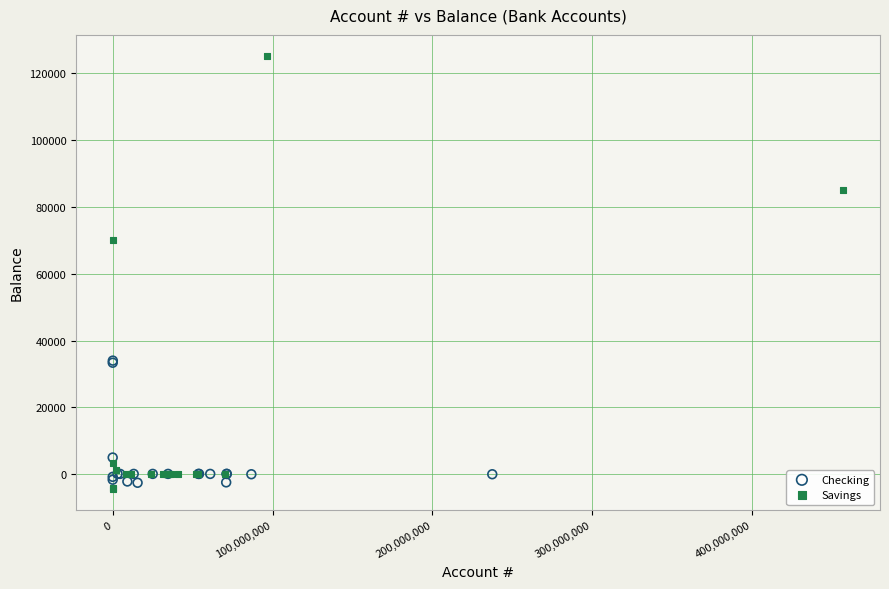

Which series reaches the maximum Y coordinate?

Savings